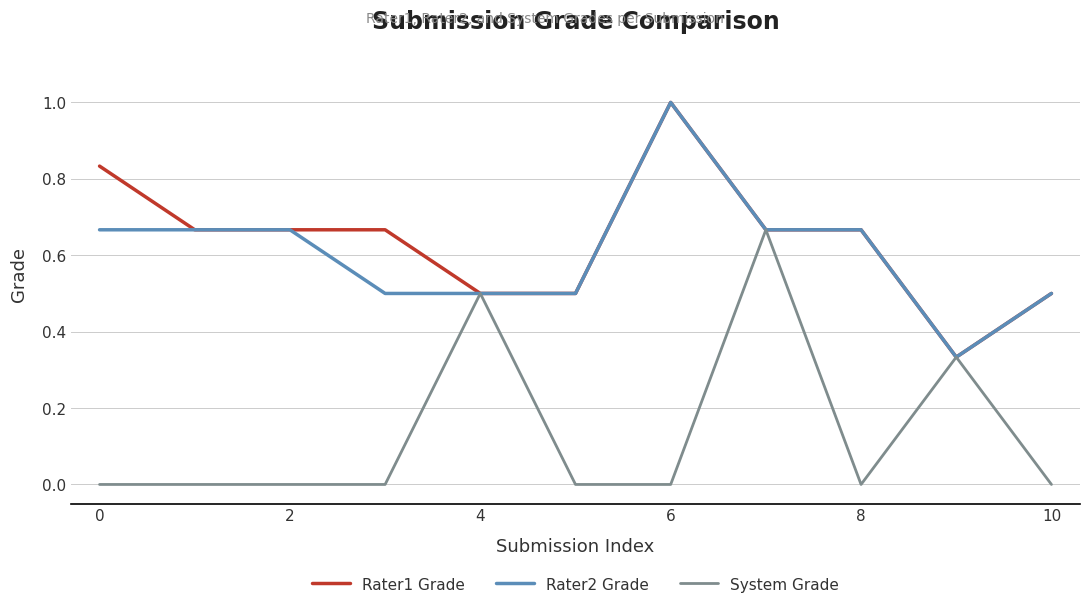

What is the greatest value displayed?

1.0